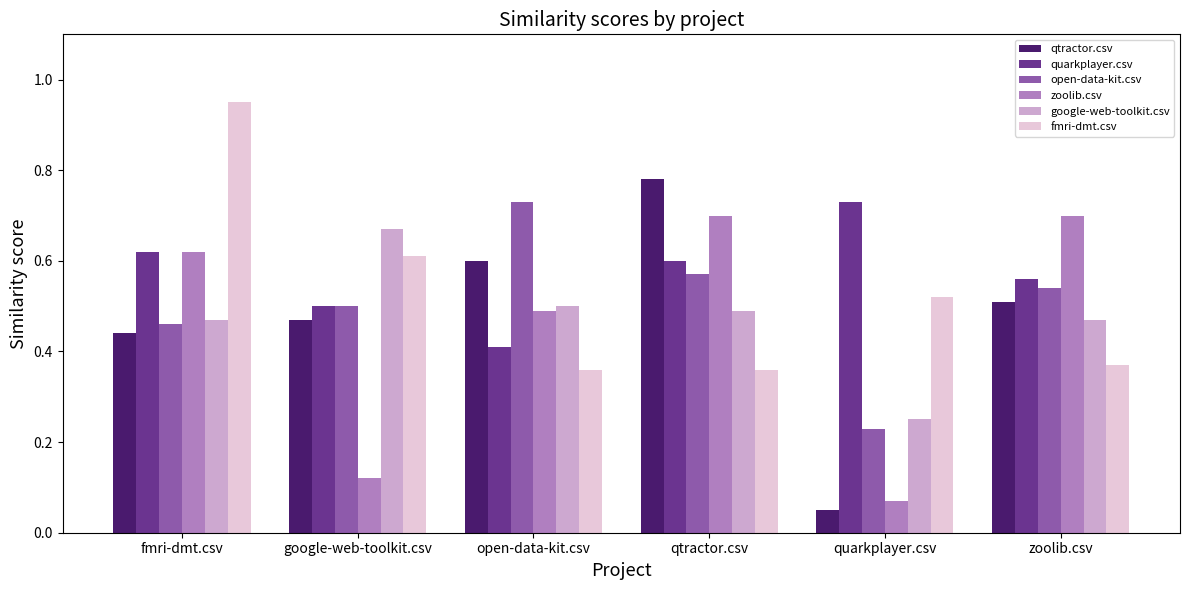

What is the sum of the google-web-toolkit.csv values at fmri-dmt.csv and qtractor.csv?

1.0